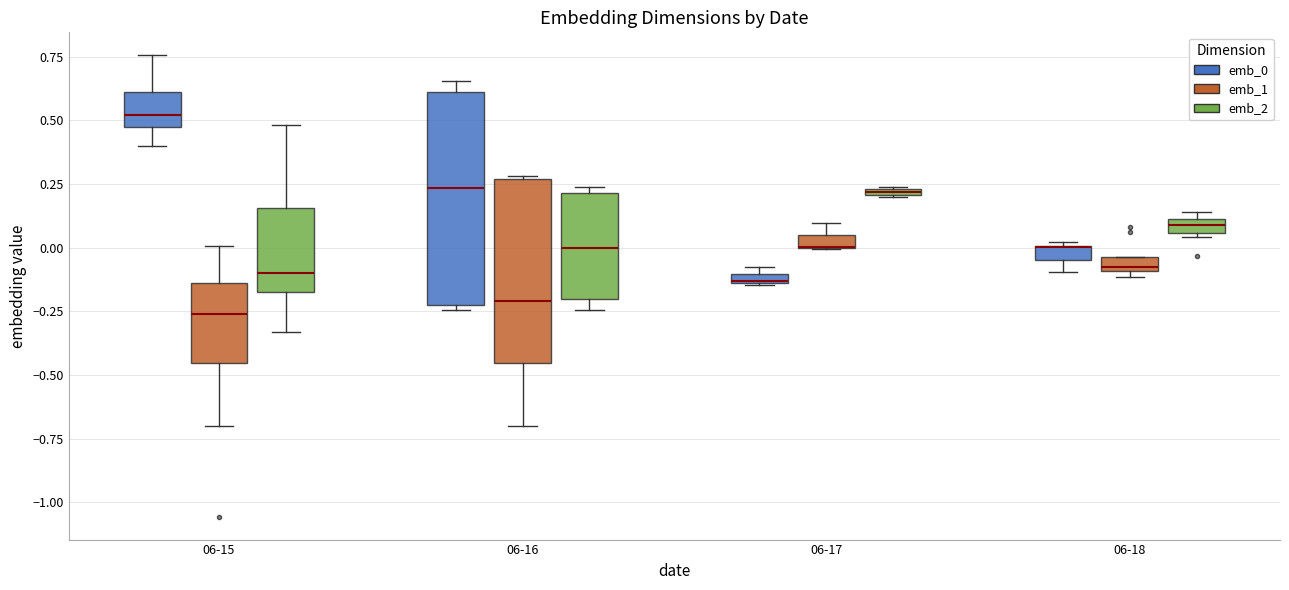

Where is the lower edge of the box for 06-18 (emb_1) on the y-axis? The values are not printed on the chart, so give them approximately, as read against the axis.

-0.10